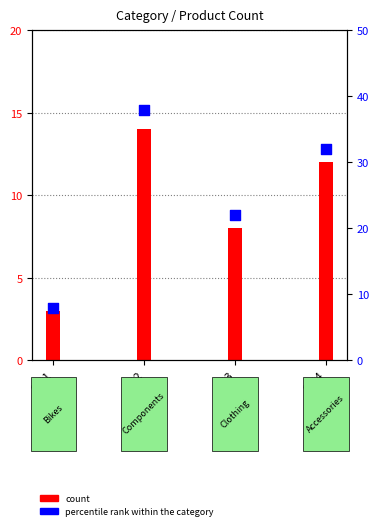

What is the change in value from Cat1 to Cat3?

+14